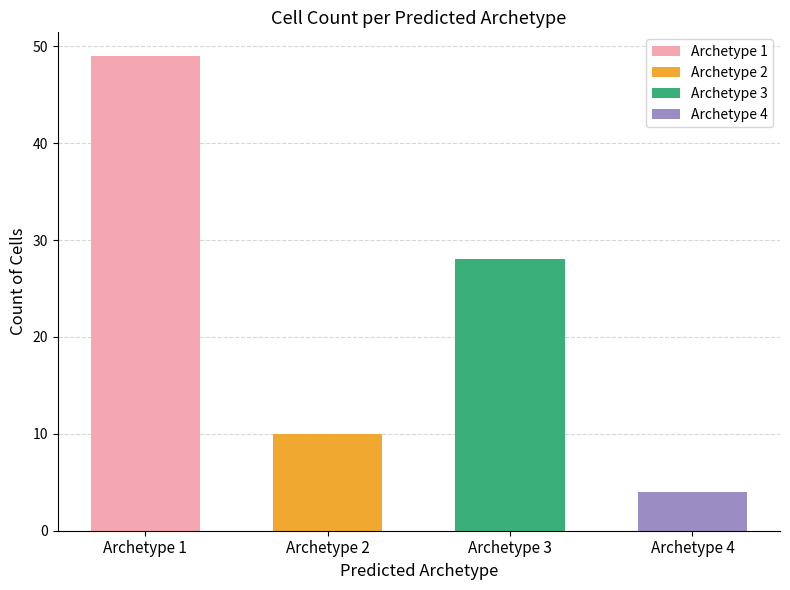

The chart shows a value of 49 at 1. True or false?

True